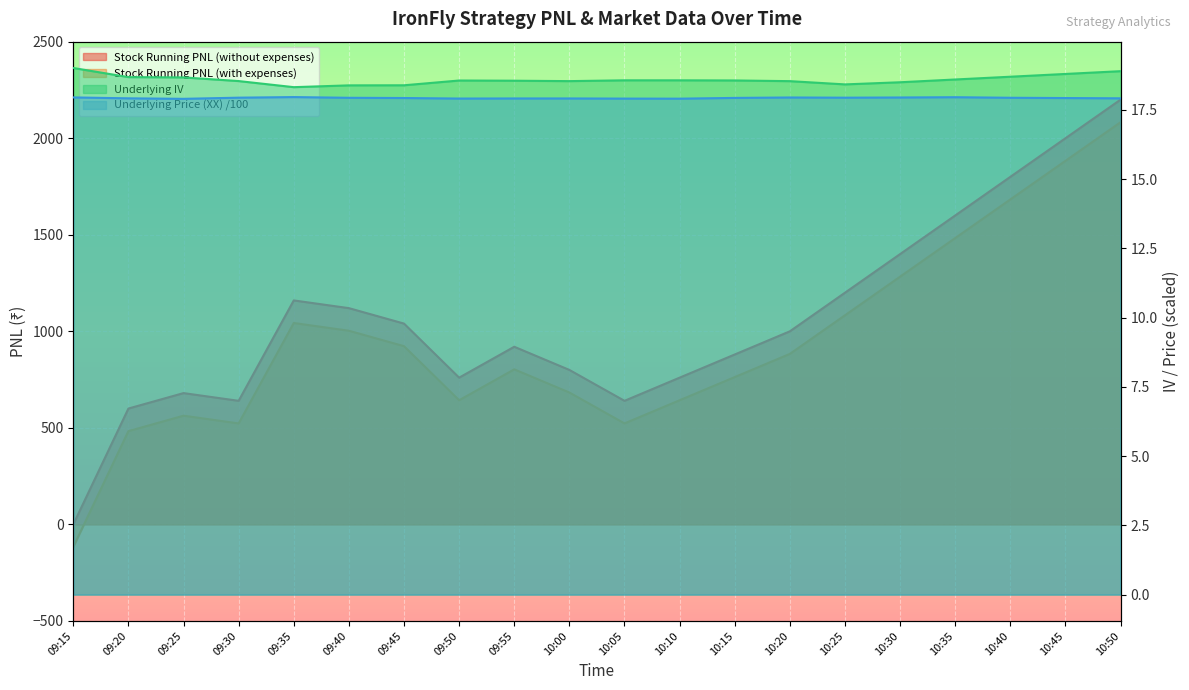

At which category is the sum across all series the highest?

10:50